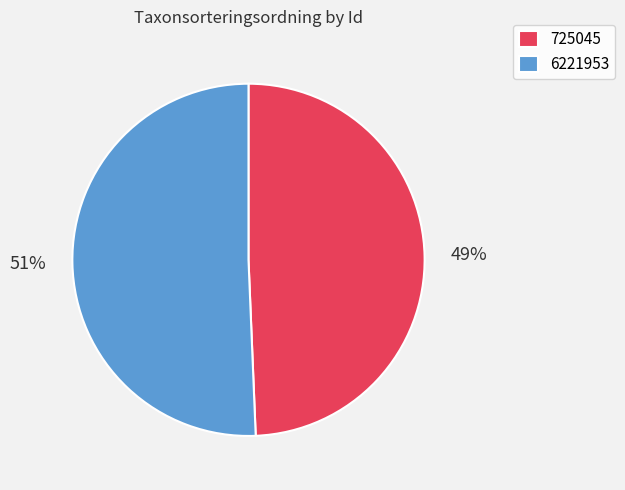

Is it true that 725045 is 42% of the pie?

False